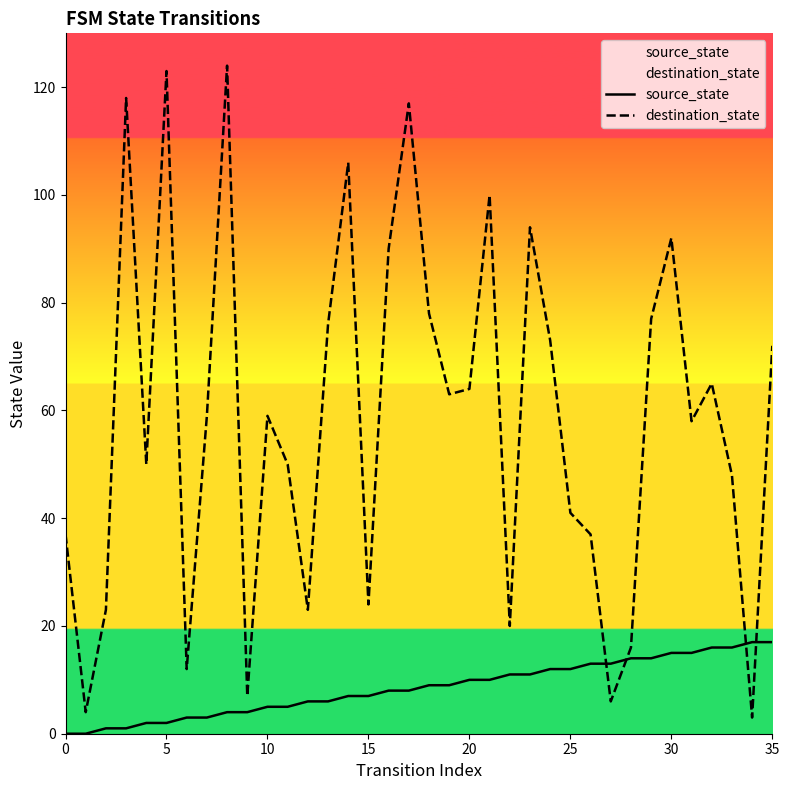

How many interior local valleys does the destination_state series have?

11